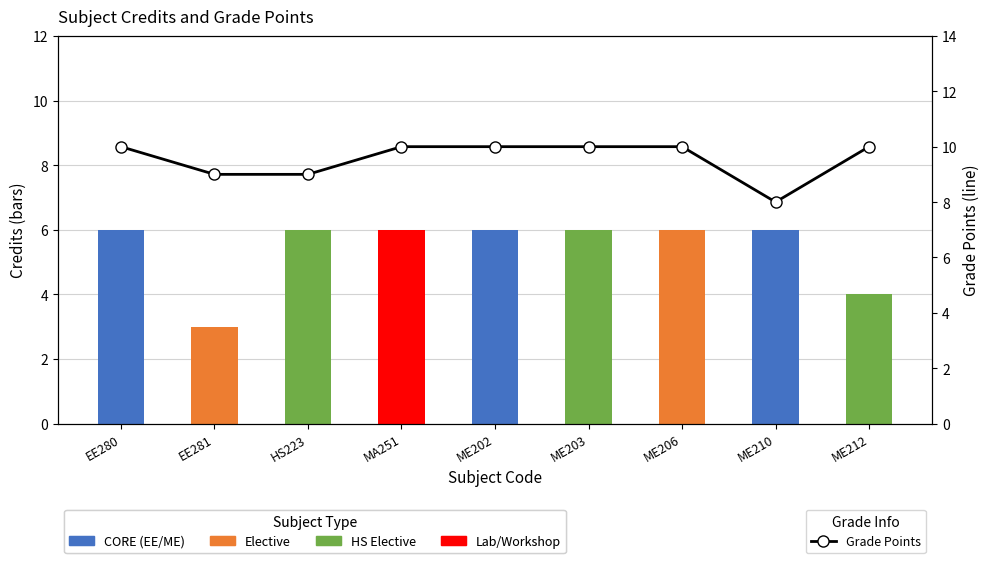

Reading right to left, extract all data points from this chart.

10	8	10	10	10	10	9	9	10